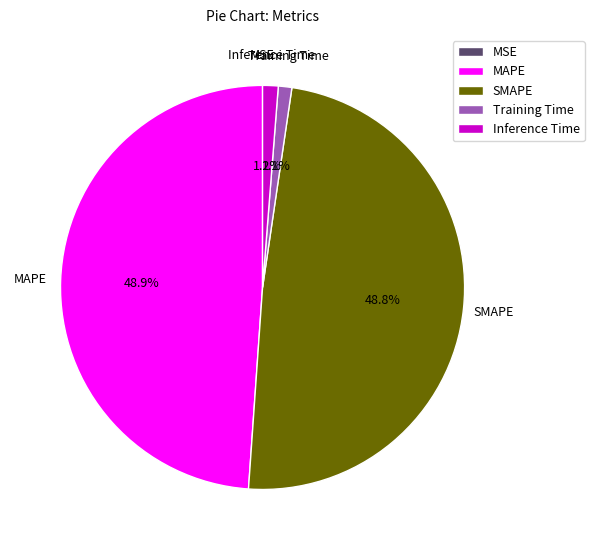

Is it true that Inference Time is 1% of the pie?

True